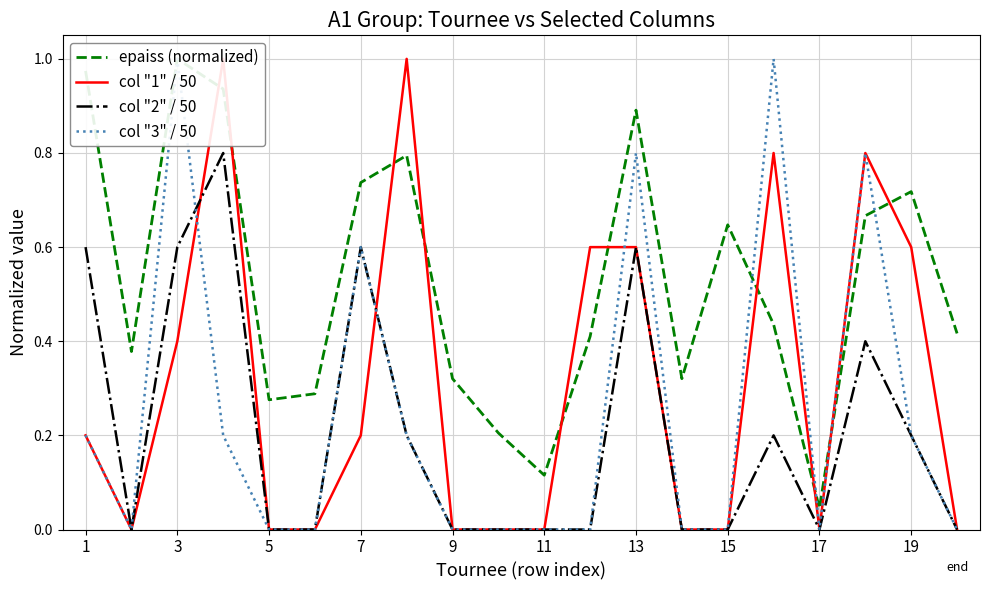

Is it true that col "2" / 50 equals -0.4 at 11?

False